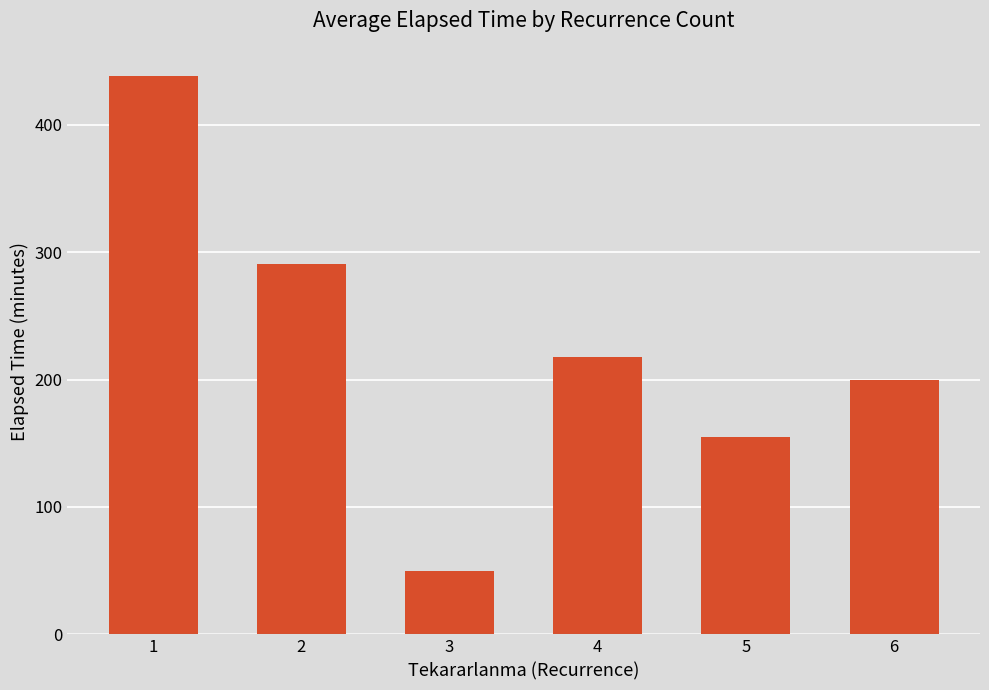

True or false: the data shows 59.4 at 2.

False